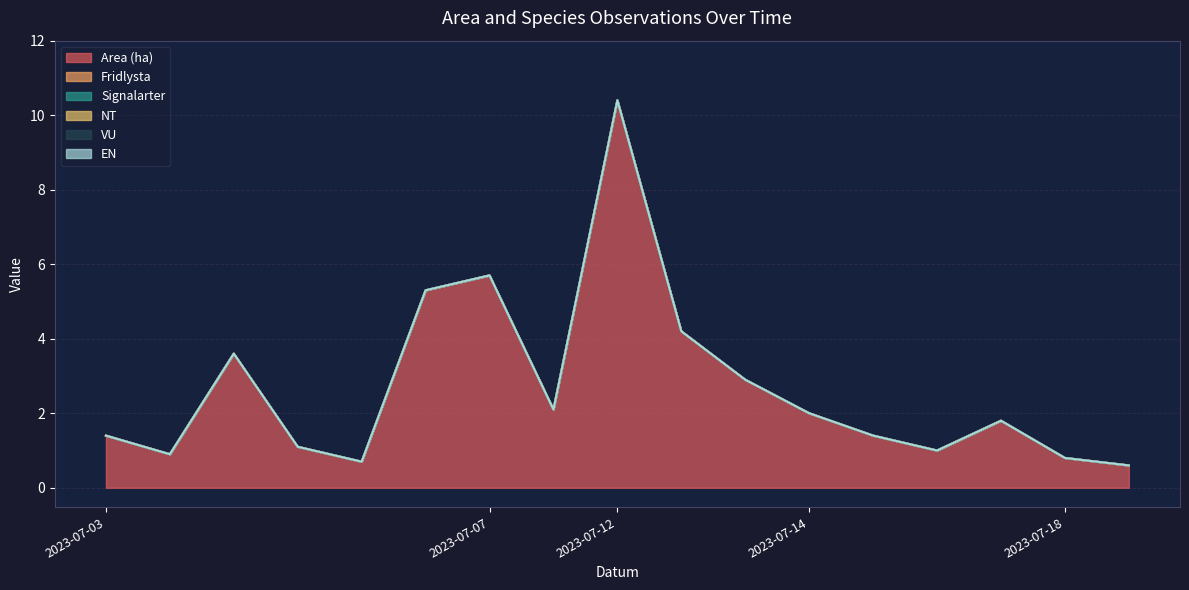

True or false: Signalarter has more than 2 interior local peaks.

False